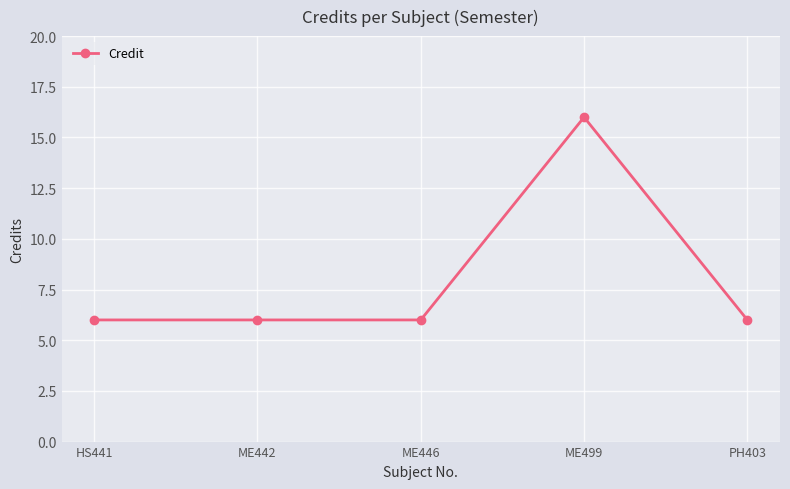

Is it true that the value at ME499 is 16?

True